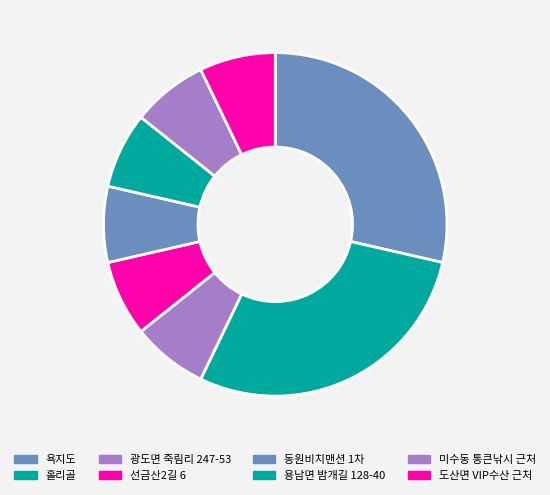

How many slices are in this pie chart?

8